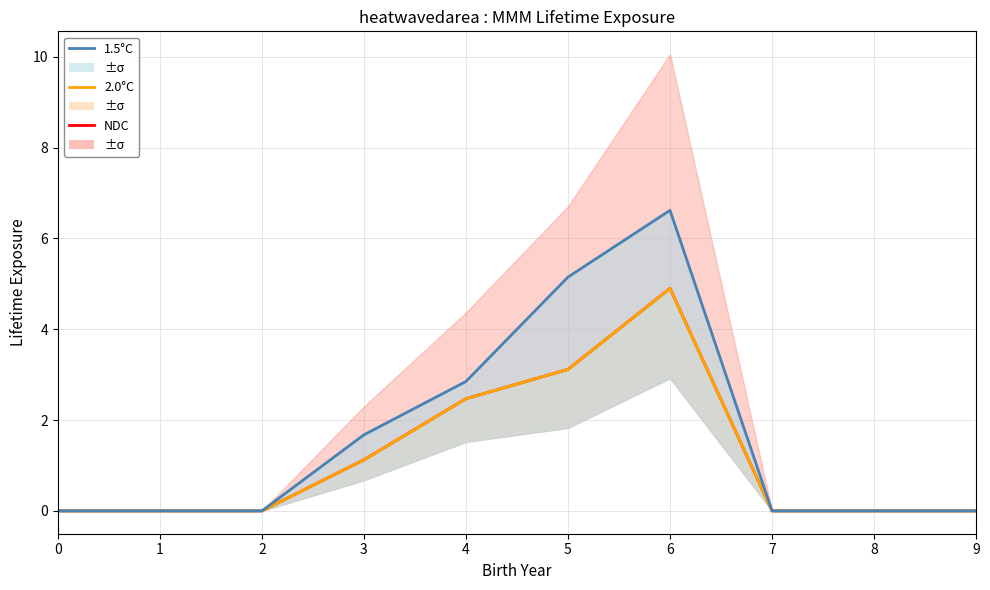

Reading right to left, what are all the values shown in this chart?

NDC: 0.0	0.0	0.0	4.9	3.1	2.5	1.1	0.0	0.0	0.0
2.0°C: 0.0	0.0	0.0	4.9	3.1	2.5	1.1	0.0	0.0	0.0
1.5°C: 0.0	0.0	0.0	6.6	5.1	2.8	1.7	0.0	0.0	0.0